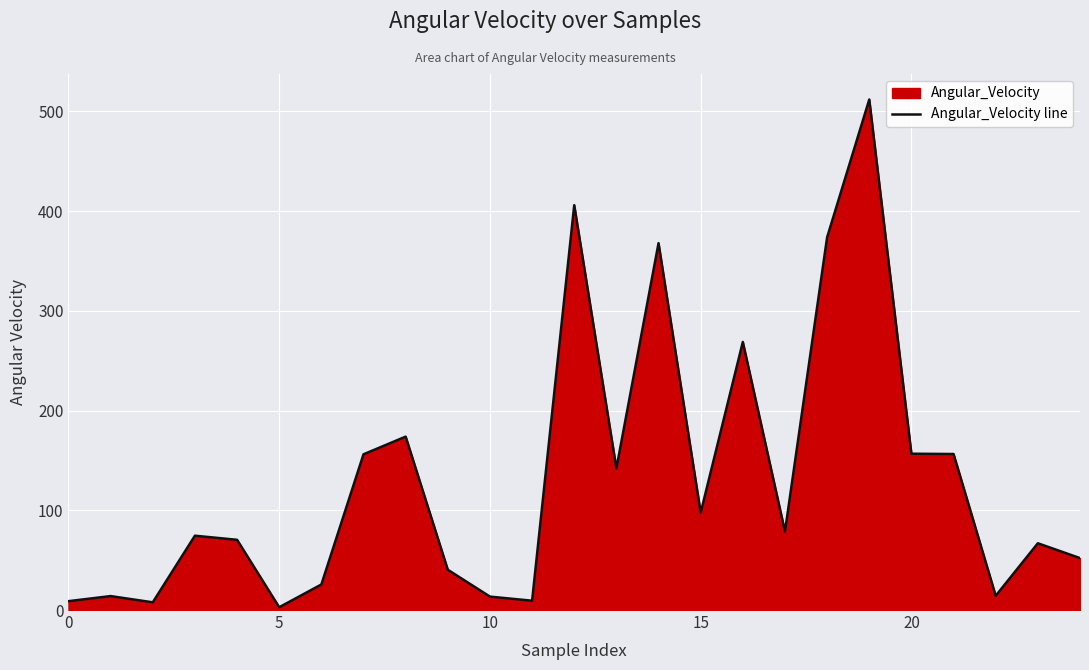

What is the difference between the maximum and minimum values?

509.1